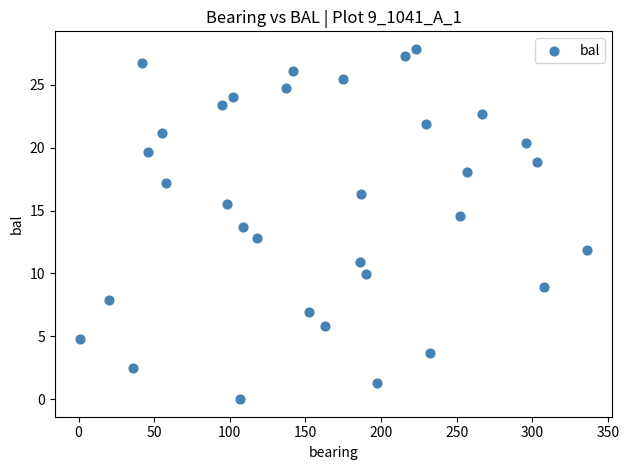

What is the range of X values (max minus min)?

335.0